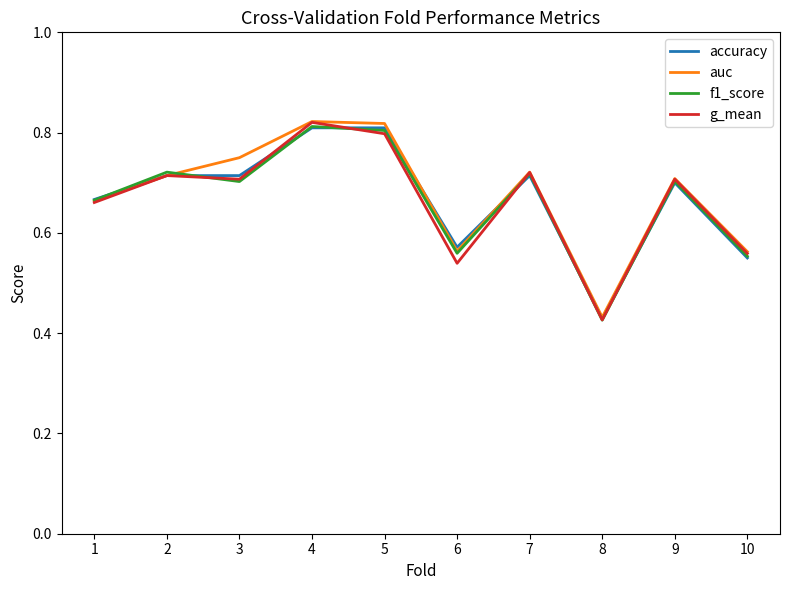

After their last crossing, which series has the higher values: g_mean or accuracy?

g_mean